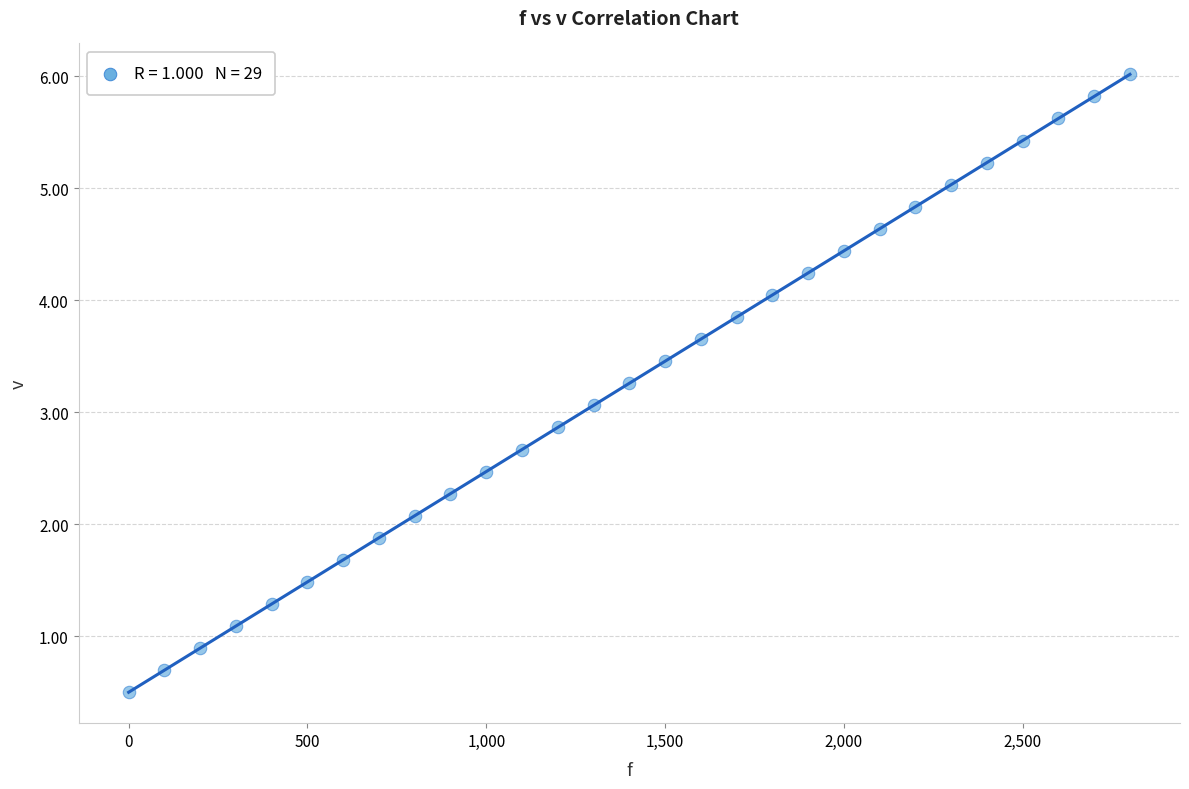

What is the range of X values (max minus min)?

2800.0